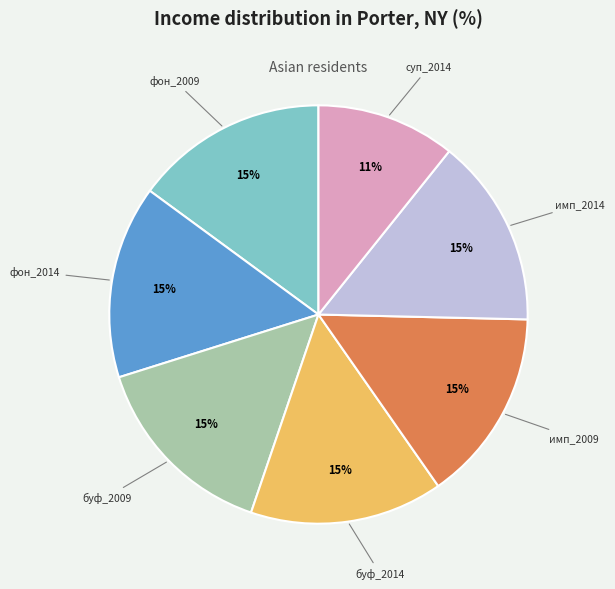

How many segments does this pie chart have?

7